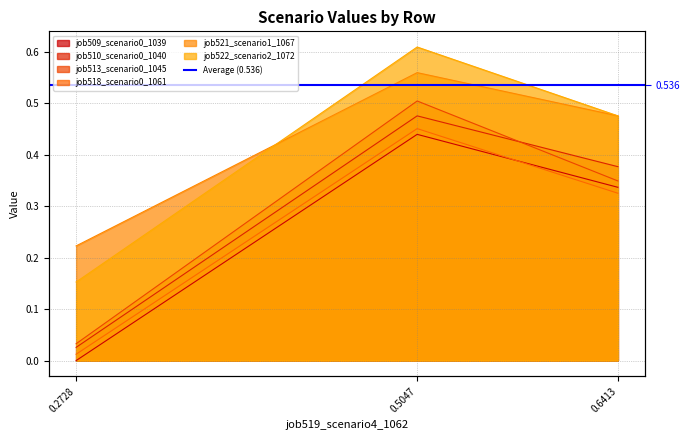

What is the highest value of the job522_scenario2_1072 series?

0.6